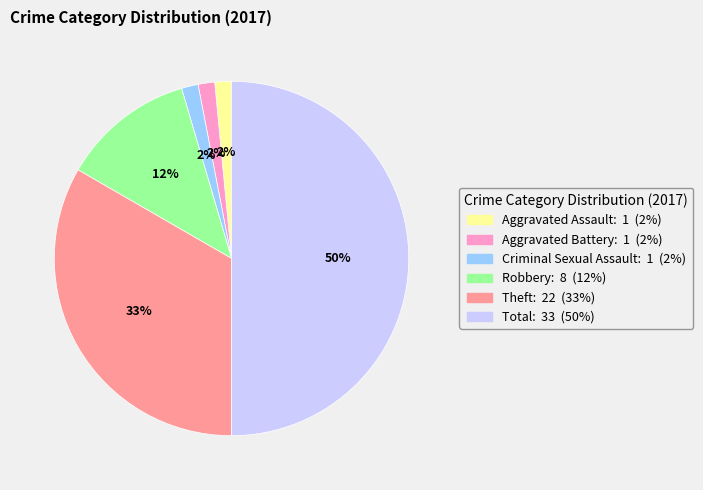

What is the largest slice in the pie chart?

Total